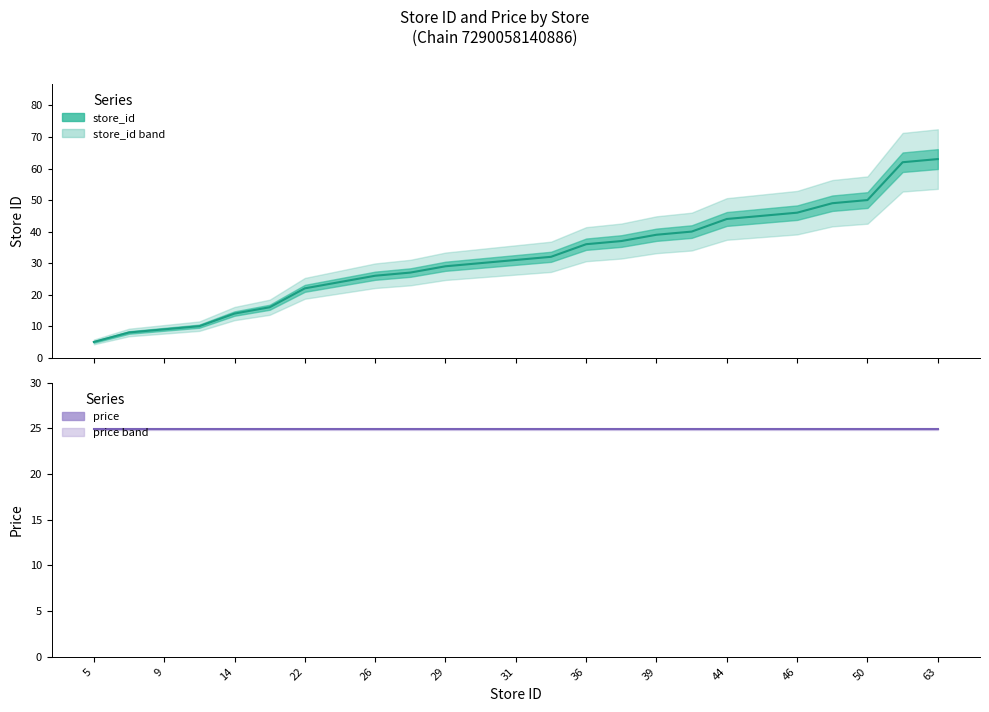

Rank the categories by value from highest to lowest.

63, 62, 50, 49, 46, 45, 44, 40, 39, 37, 36, 32, 31, 30, 29, 27, 26, 24, 22, 16, 14, 10, 9, 8, 5